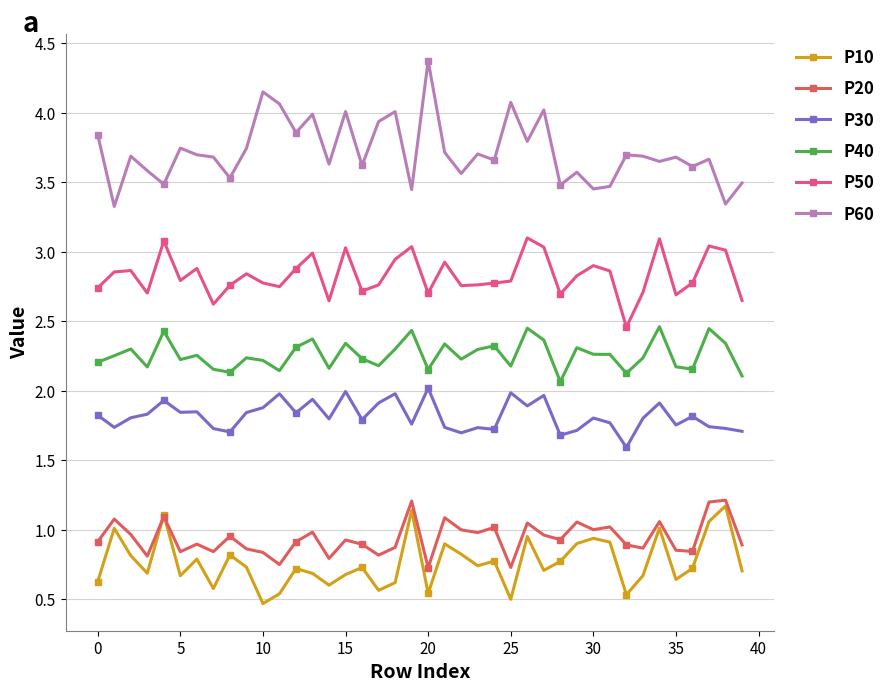

True or false: P30 and P10 cross at least once.

False